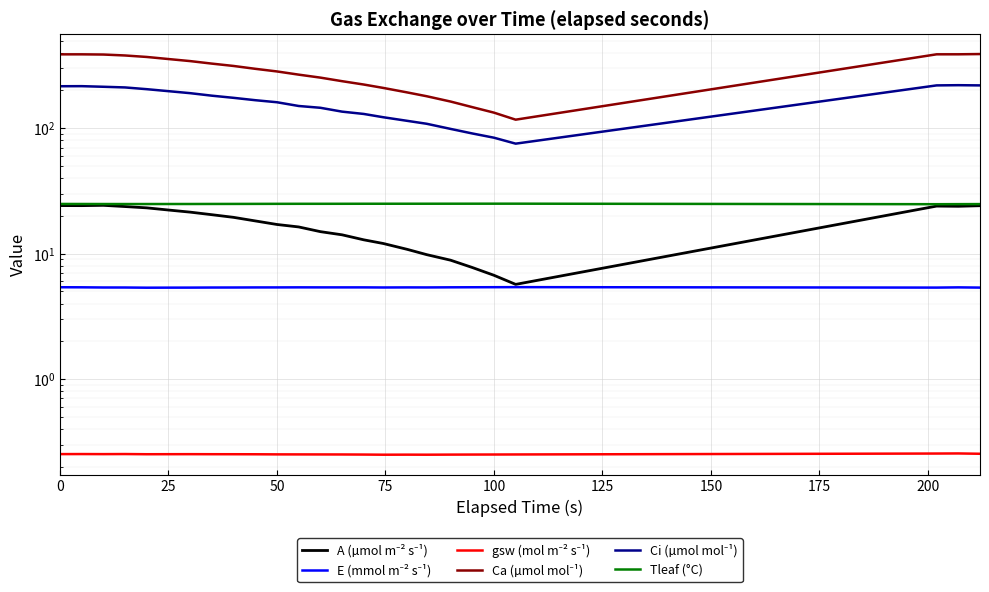

How many interior local valleys does the gsw (mol m⁻² s⁻¹) series have?

4